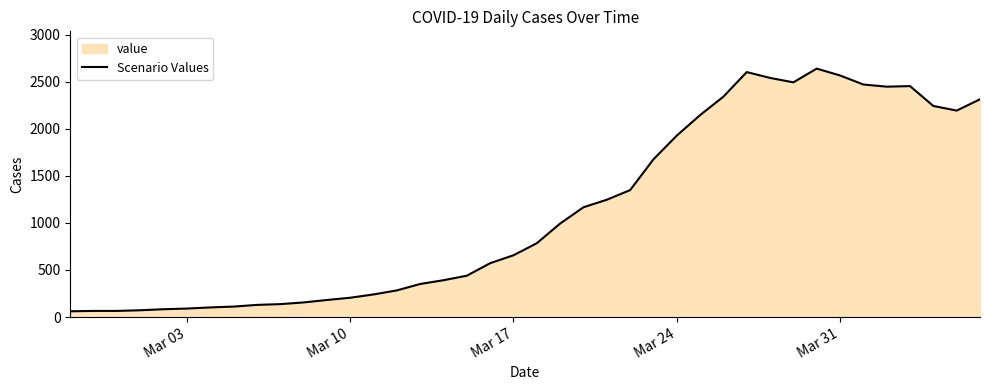

The value at Mar 03 is 90. True or false?

True